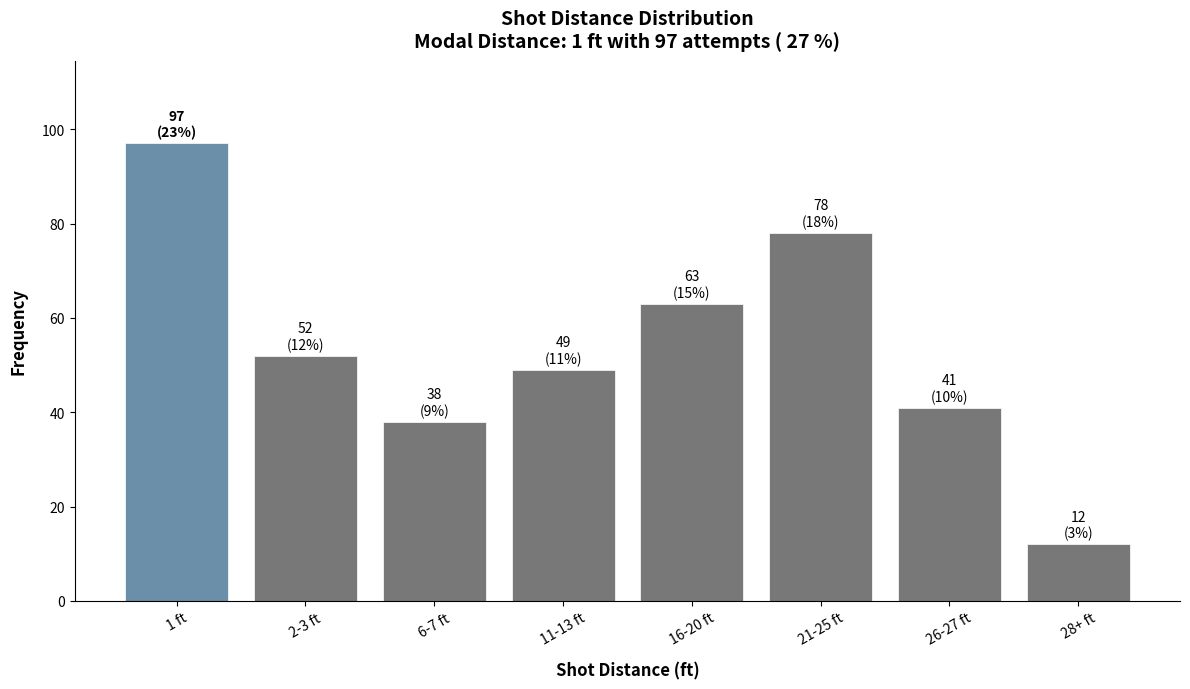

What is the change in value from 6-7 ft to 11-13 ft?

+11